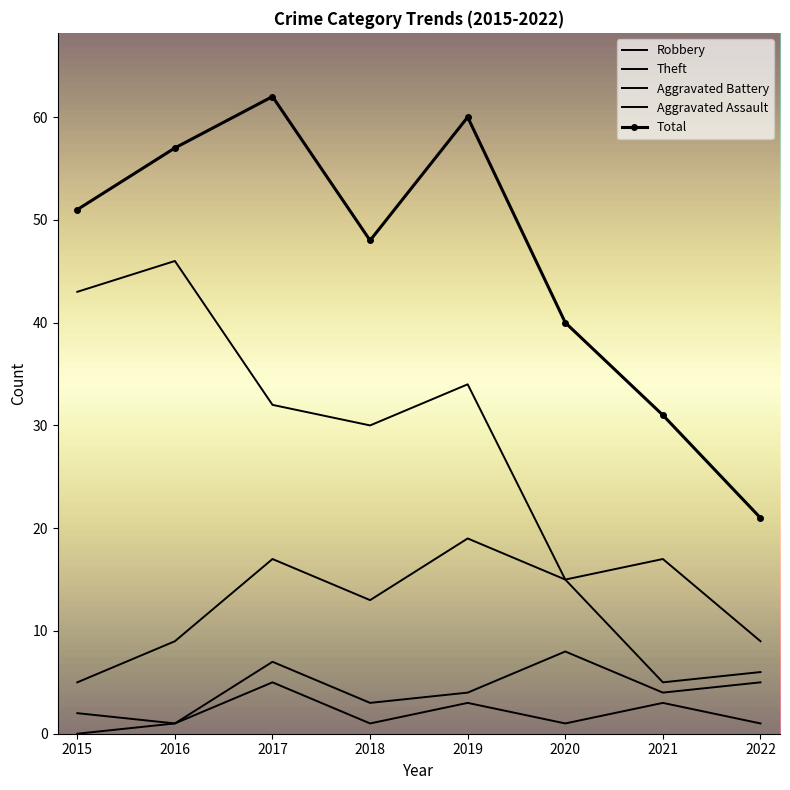

What value does the Aggravated Assault series have at 2021?

3